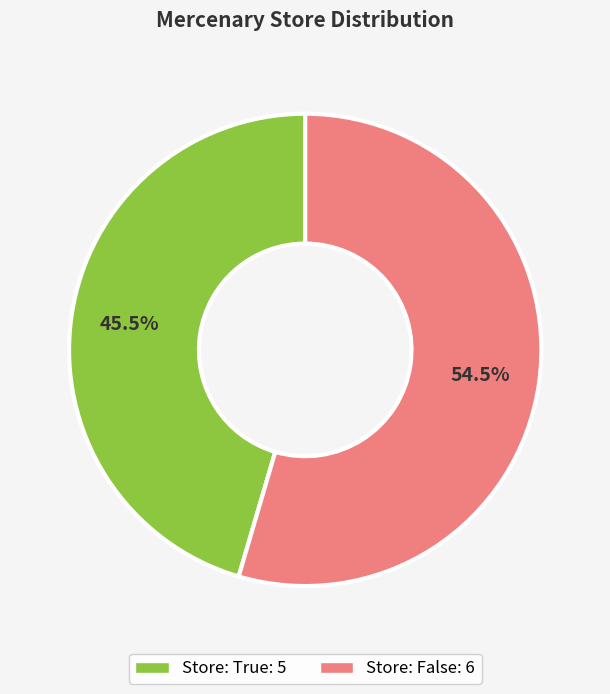

Is there any slice that represents more than half of the pie?

Yes